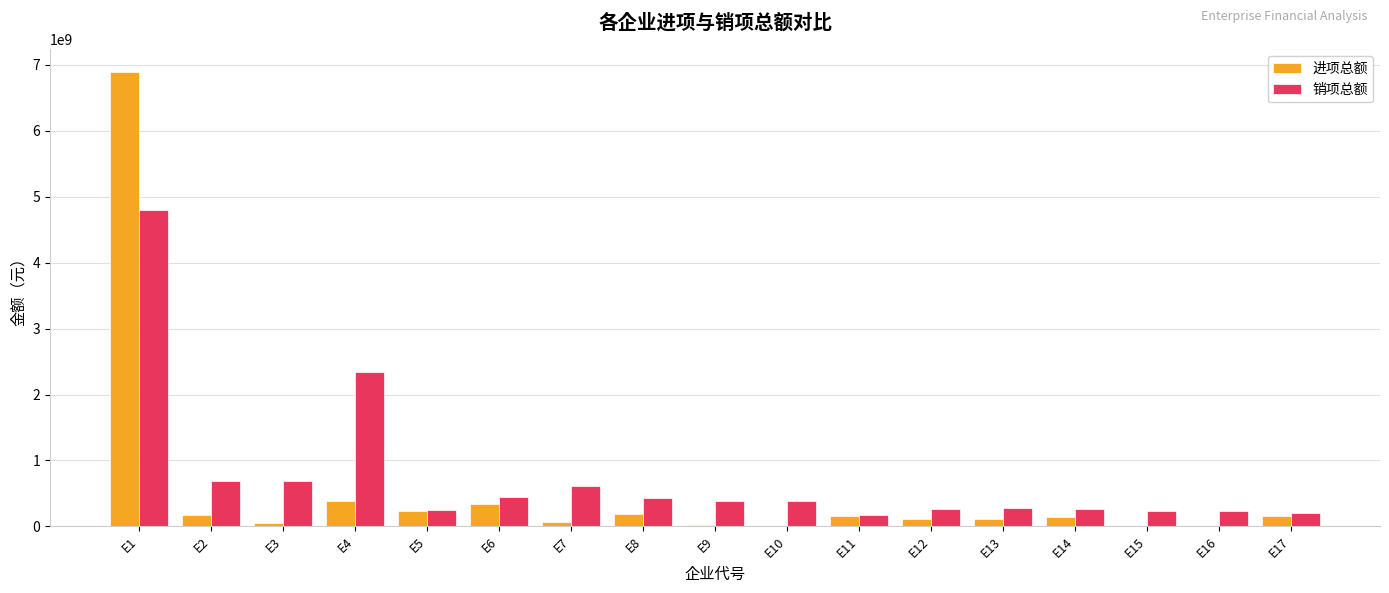

Which category has the highest value in the 销项总额 series?

E1